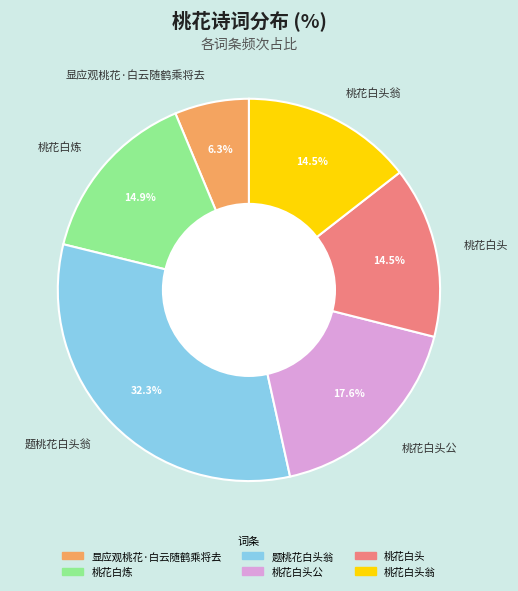

The 桃花白头翁 slice represents 5% of the pie. True or false?

False